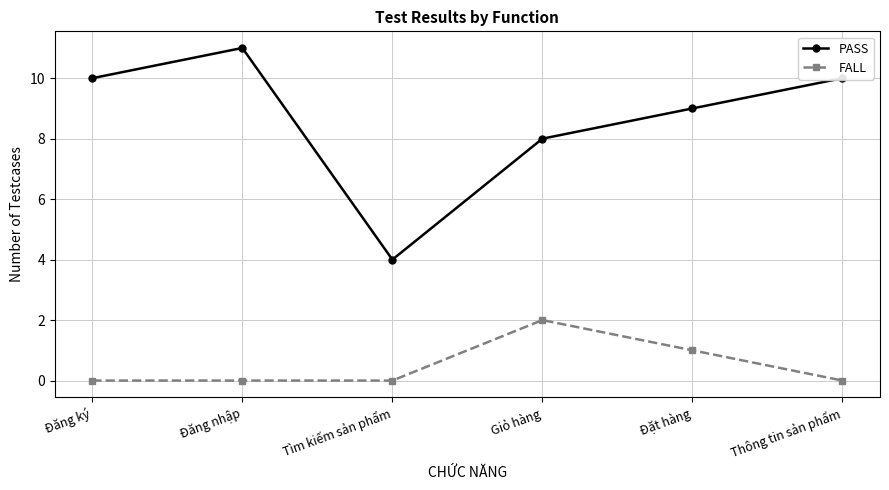

Rank the series by their average value, from lowest to highest.

FALL, PASS